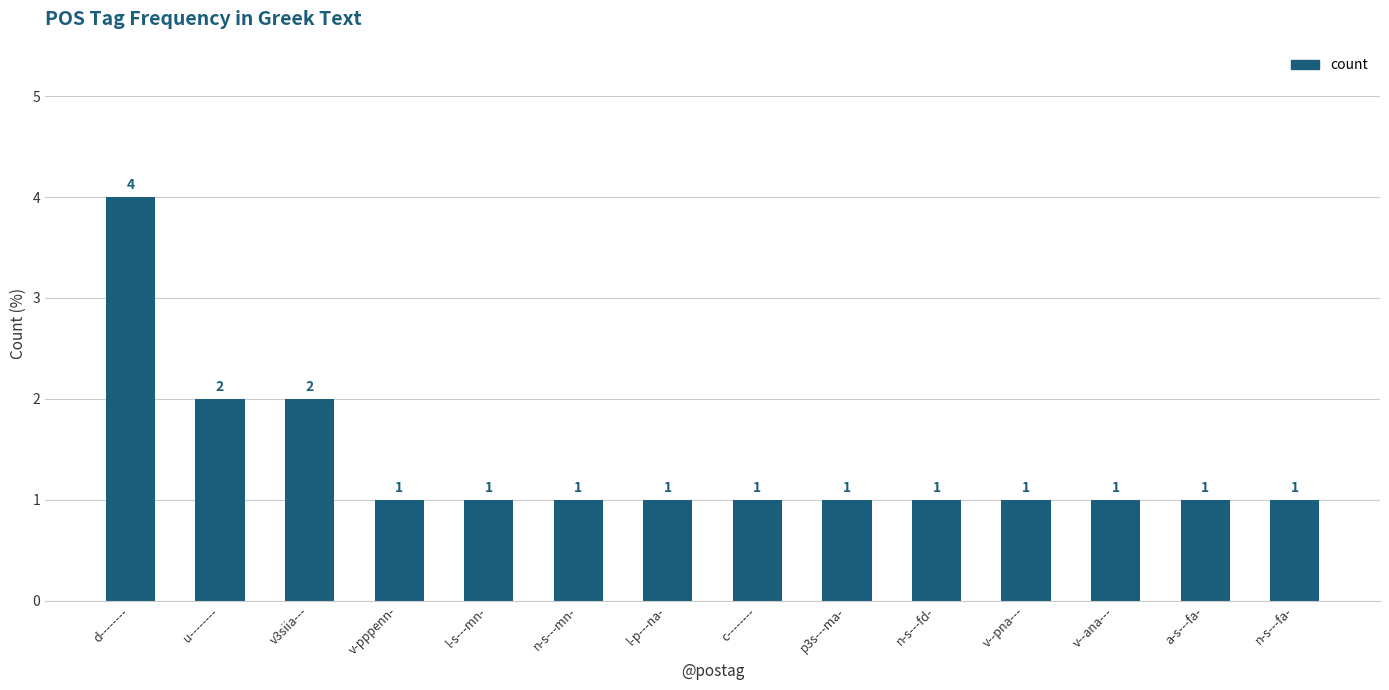

How many data points are above 1?

3